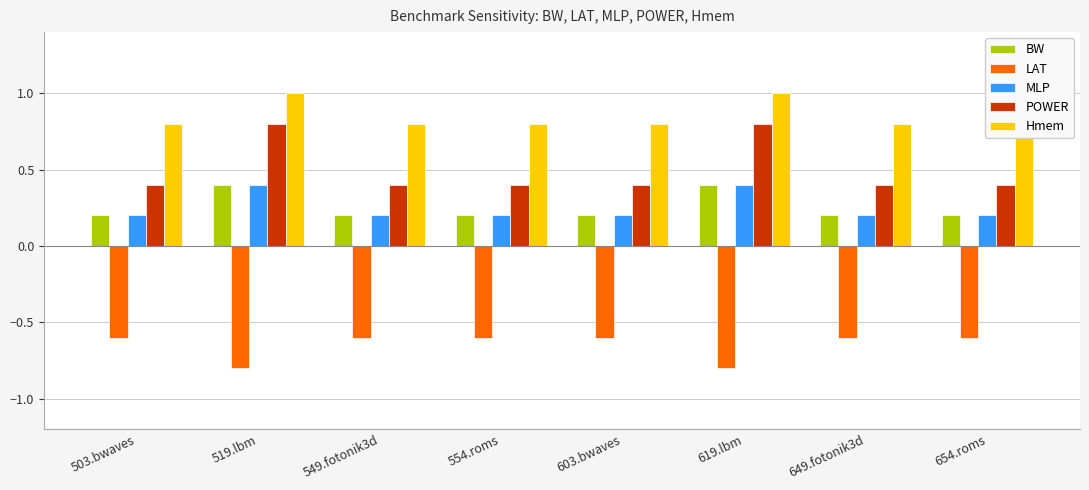

How many bars are there in each group?

5